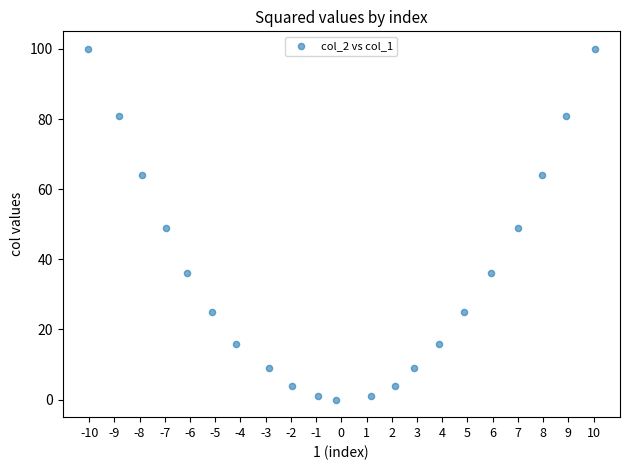

What is the range of Y values (max minus min)?

100